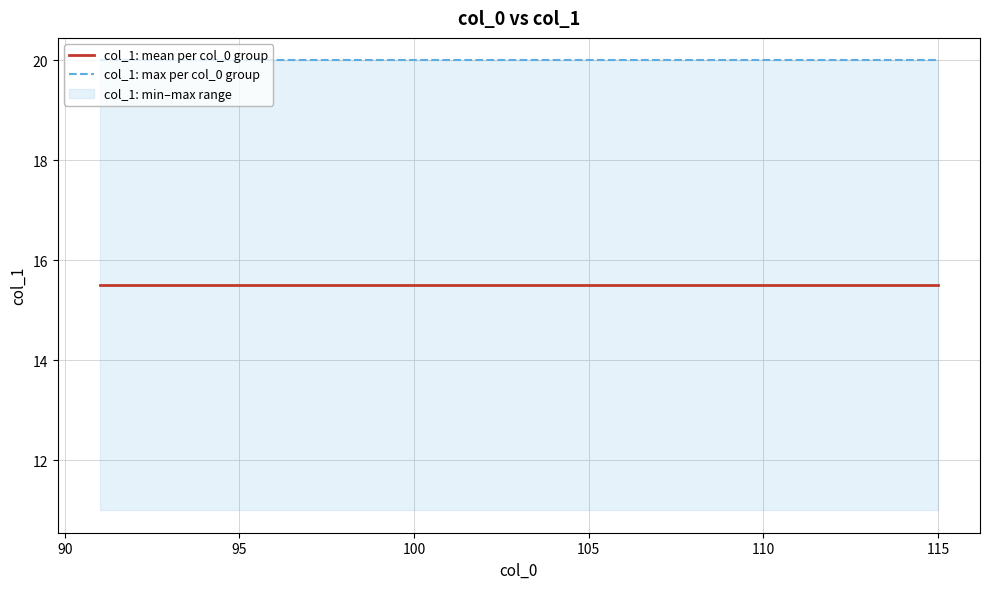

How many lines are shown in the chart?

2